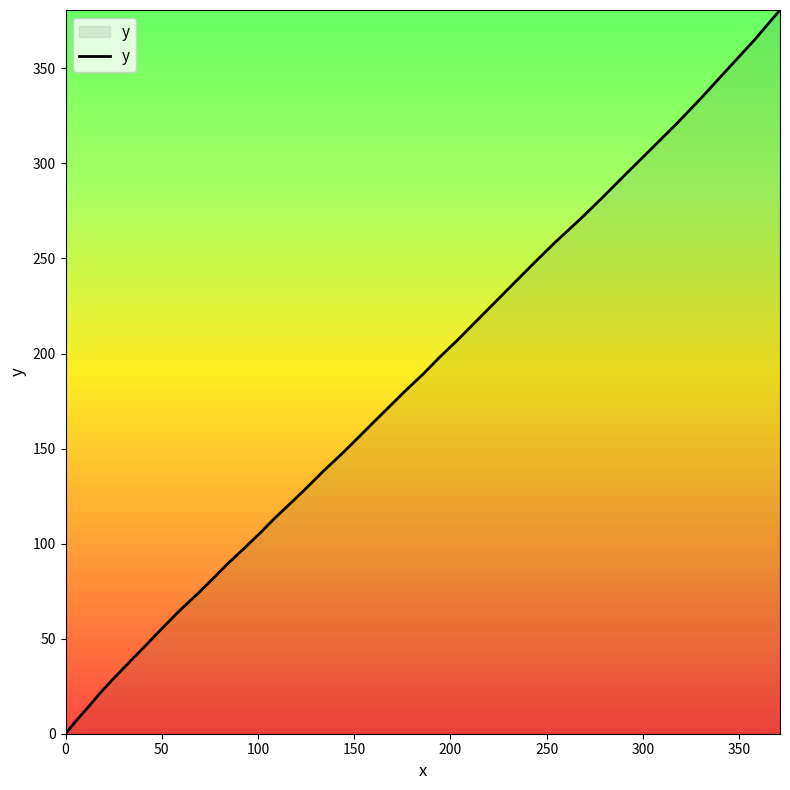

What is the difference between the maximum and minimum values?

380.7